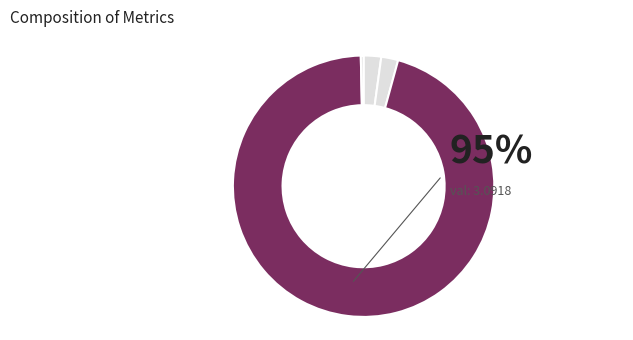

Count the number of slices in the pie.

5